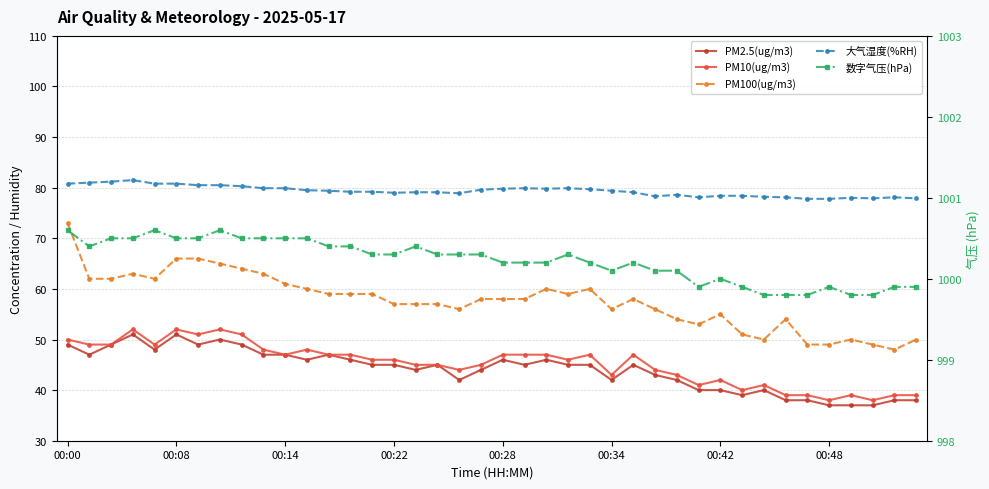

True or false: 大气湿度(%RH) and PM10(ug/m3) cross at least once.

False